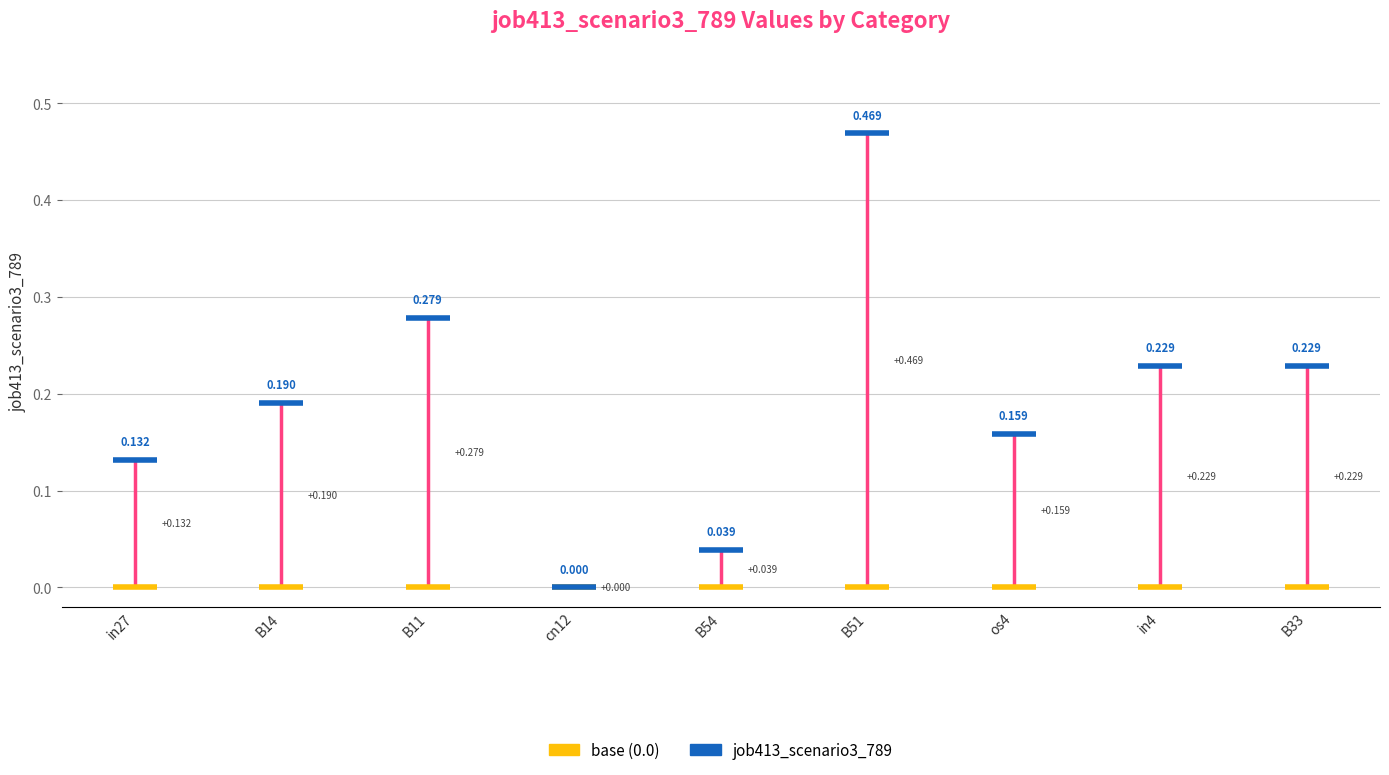

What position from the right is B54?

5